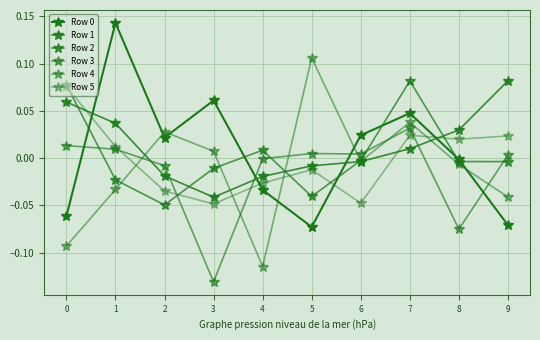

How many lines are shown in the chart?

6